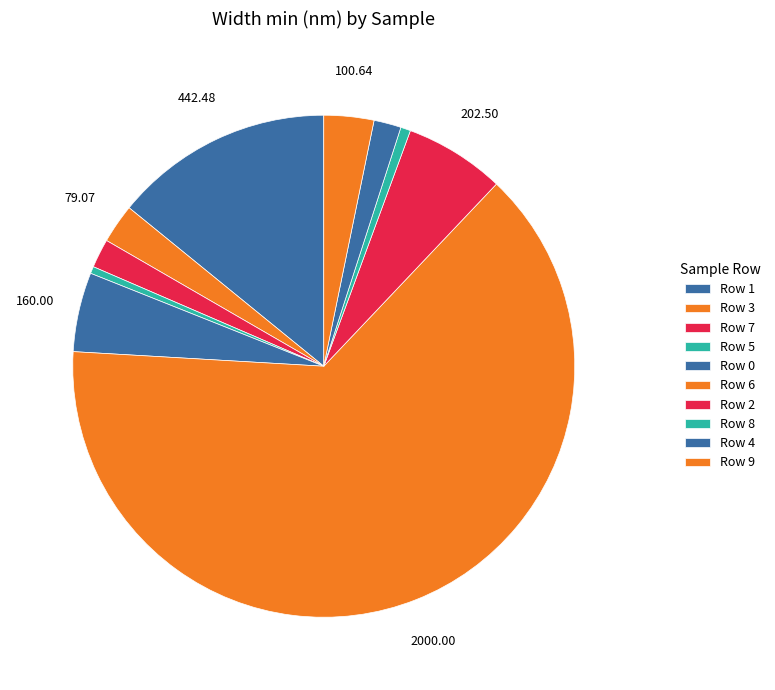

Combined, do Row 9 and Row 4 account for over 50%?

No